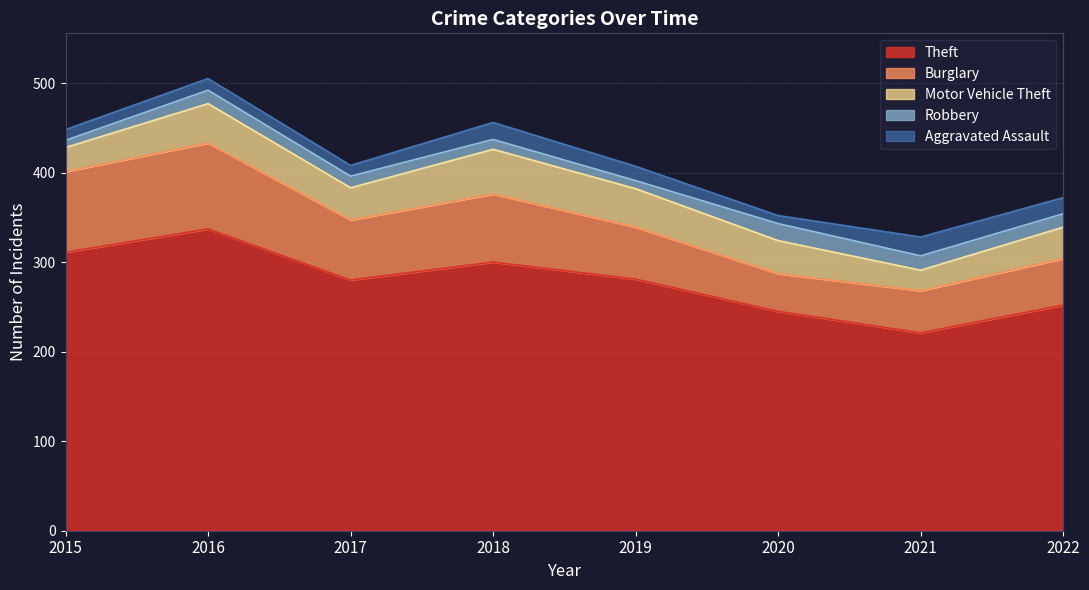

What is the difference between the highest and lowest values at 2017?

268